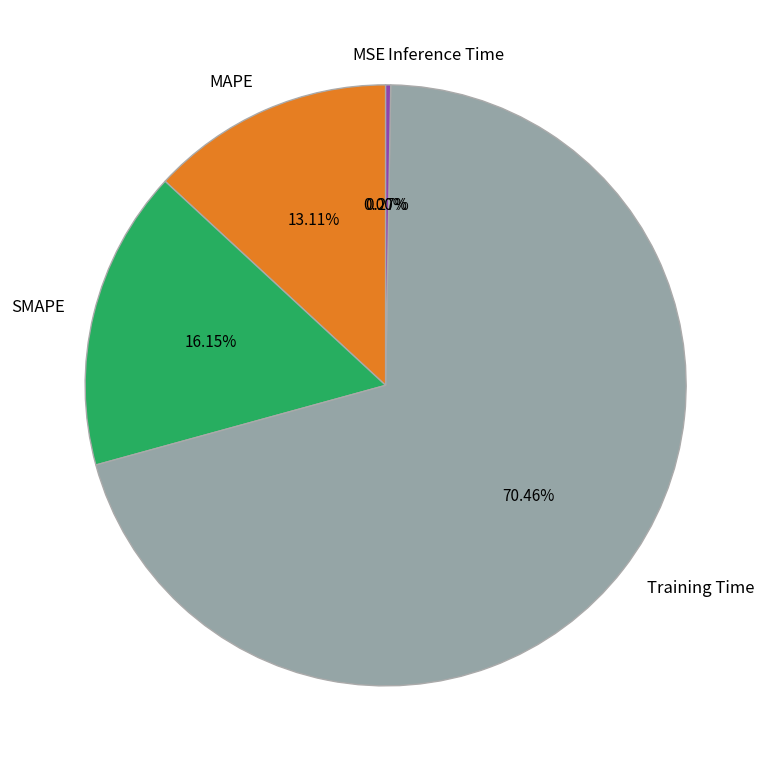

Is Training Time the majority of the pie?

Yes